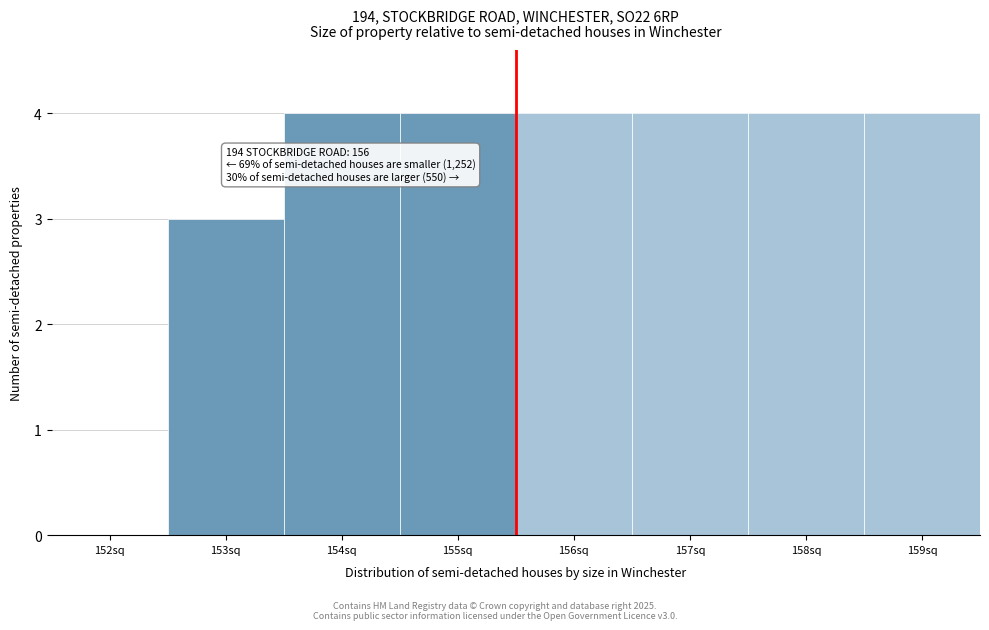

Reading left to right, extract all data points from this chart.

152sq=0	153sq=3	154sq=4	155sq=4	156sq=4	157sq=4	158sq=4	159sq=4